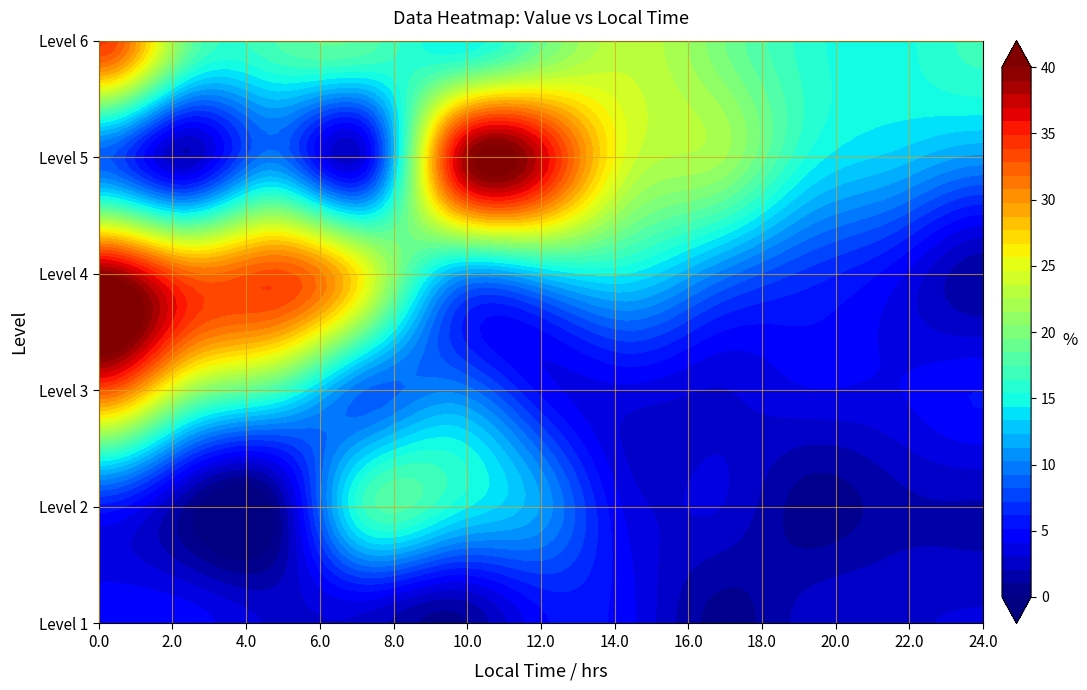

At 6, list the series in order from smallest to largest.

row1, row2, row0, row3, row5, row4